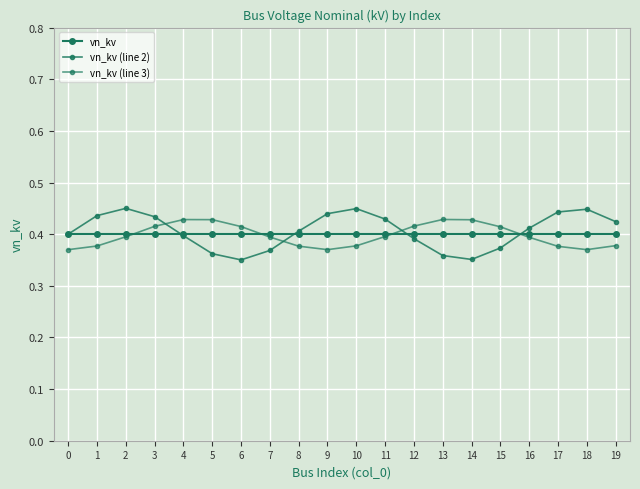

Rank the series by their average value, from lowest to highest.

vn_kv (line 3), vn_kv, vn_kv (line 2)